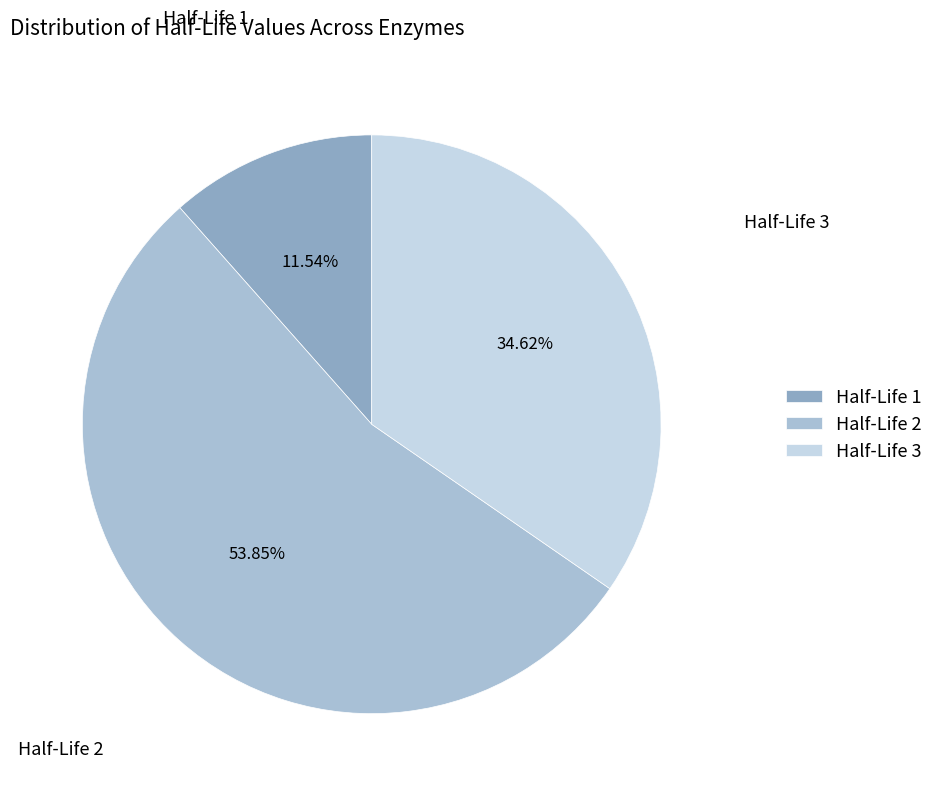

Approximately how many times larger is the value at Half-Life 1 compared to Half-Life 3?

0.3